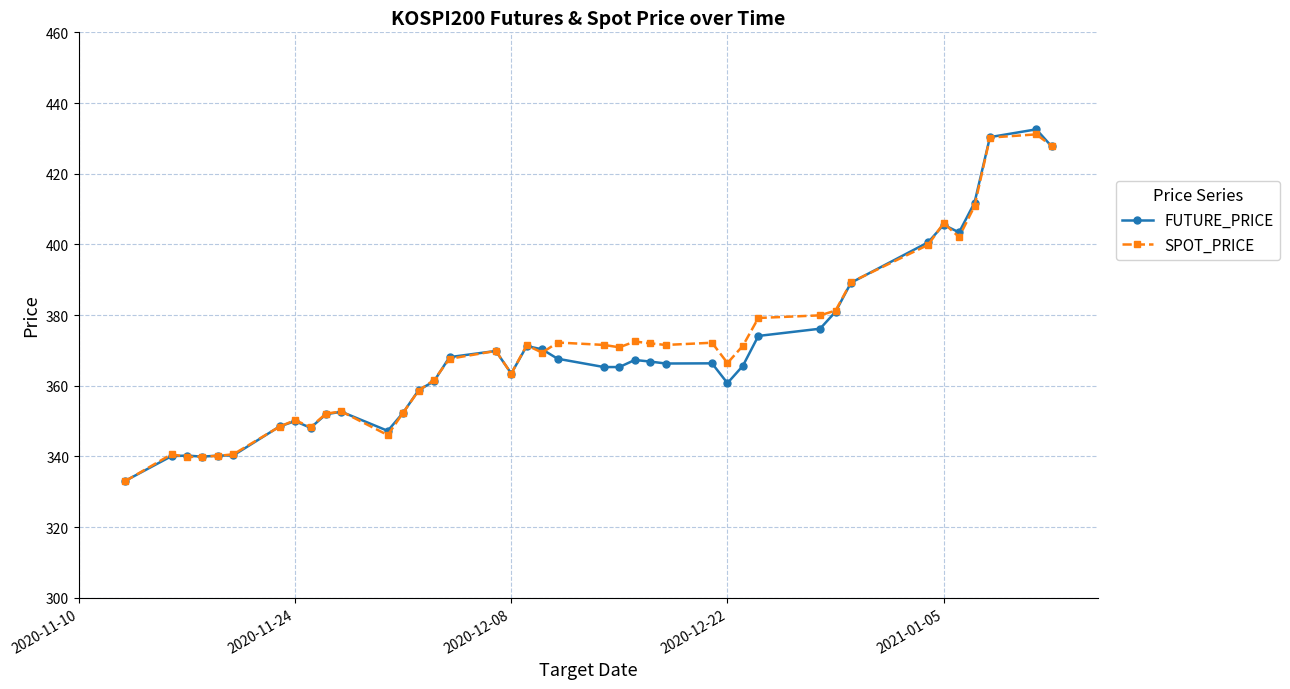

What is the maximum value shown in the chart?

432.6